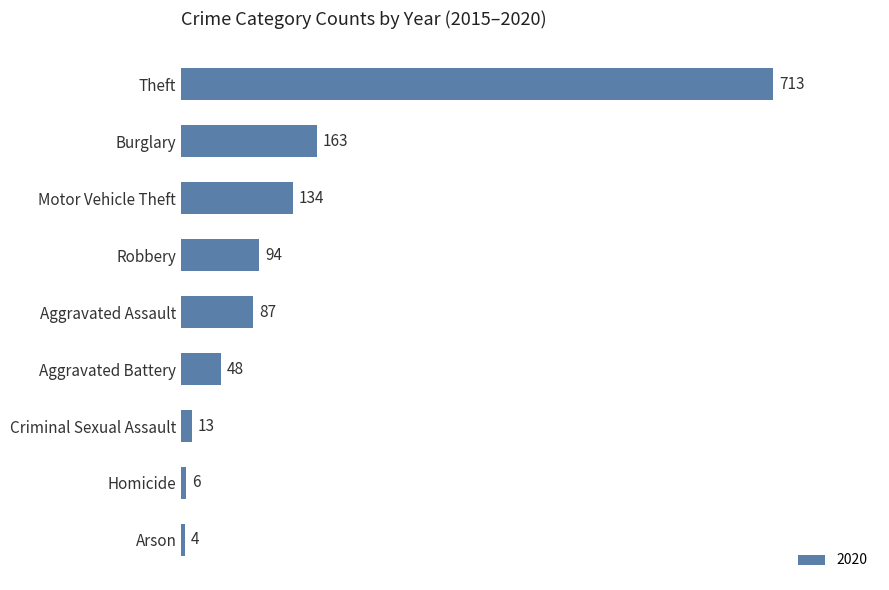

Count the number of categories in the chart.

9